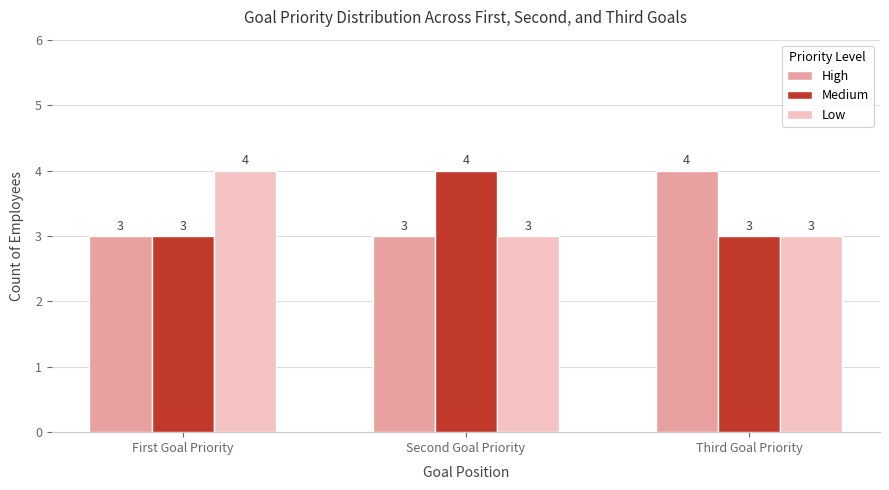

Reading left to right, what are all the values shown in this chart?

High: First Goal Priority=3	Second Goal Priority=3	Third Goal Priority=4
Medium: First Goal Priority=3	Second Goal Priority=4	Third Goal Priority=3
Low: First Goal Priority=4	Second Goal Priority=3	Third Goal Priority=3